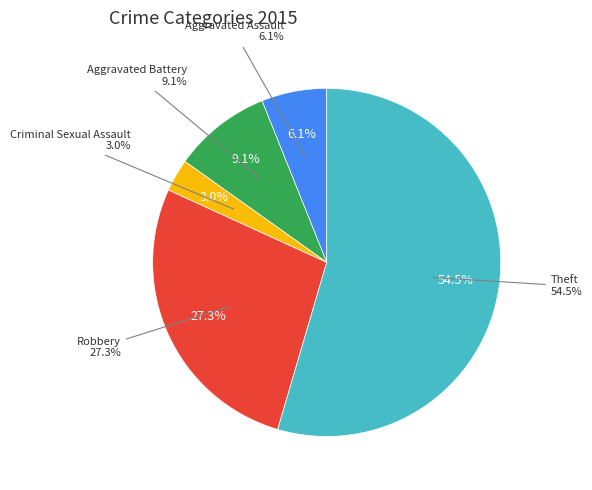

Combined, do Aggravated Assault and Aggravated Battery account for over 50%?

No